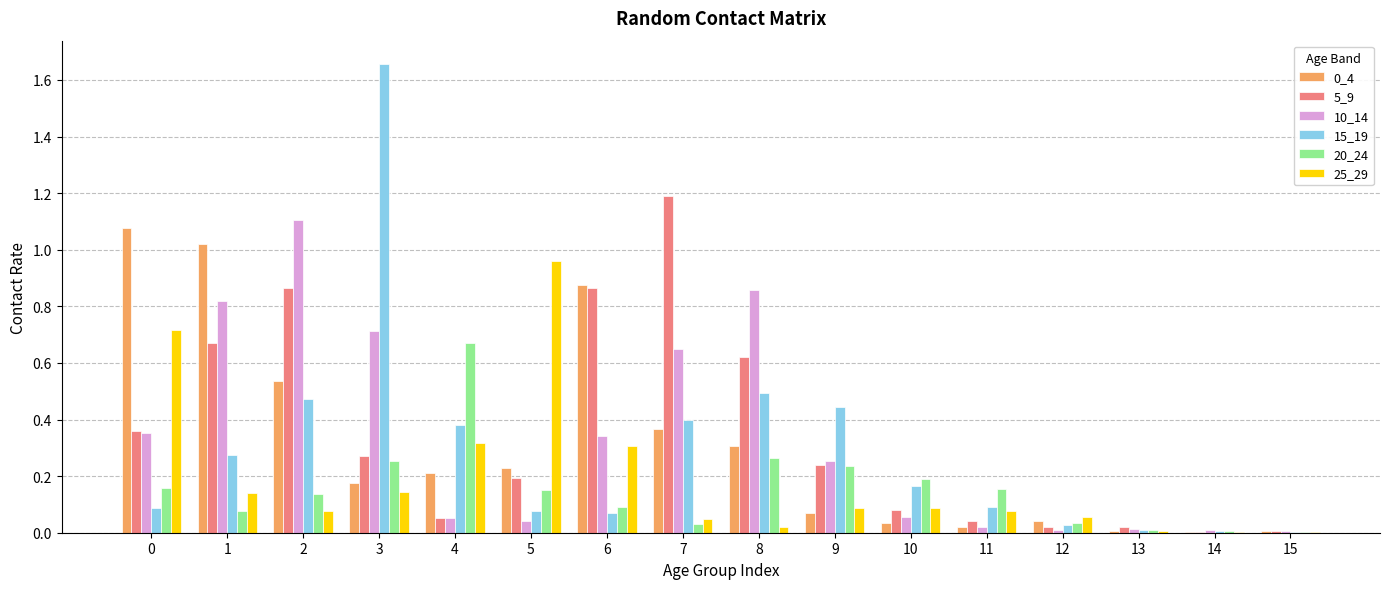

What is the sum of all 5_9 values?

5.5